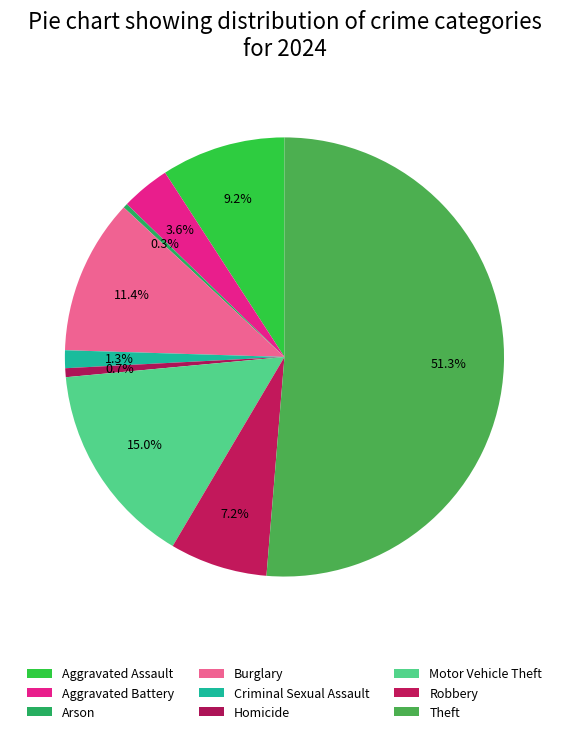

To the nearest percent, what portion does Criminal Sexual Assault represent?

1%